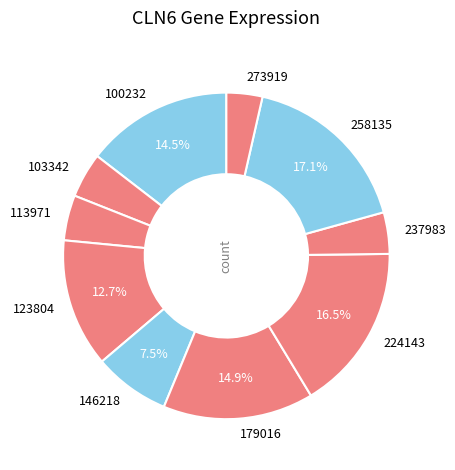

Do 113971 and 103342 together represent more than half of the pie?

No